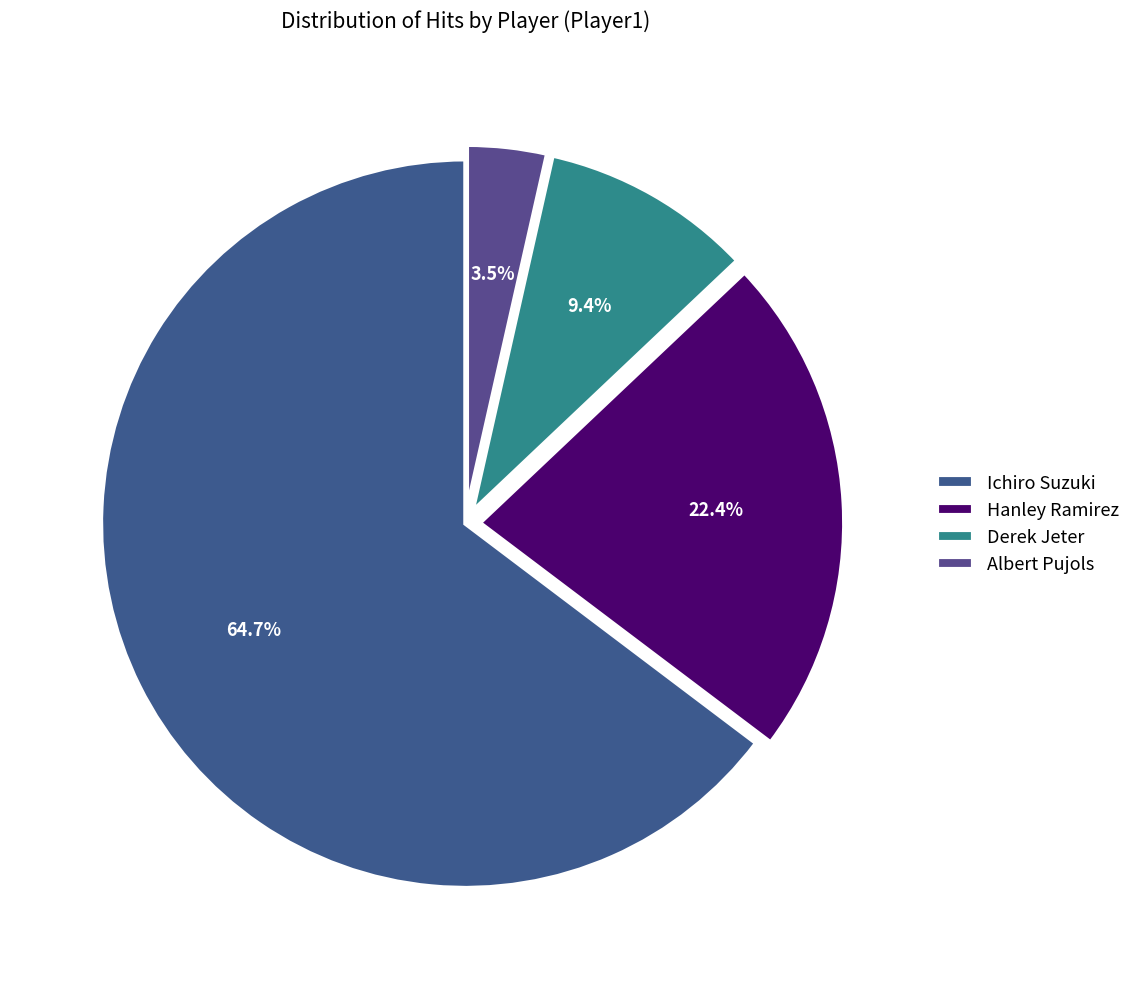

What is the change in value from Hanley Ramirez to Derek Jeter?

-11